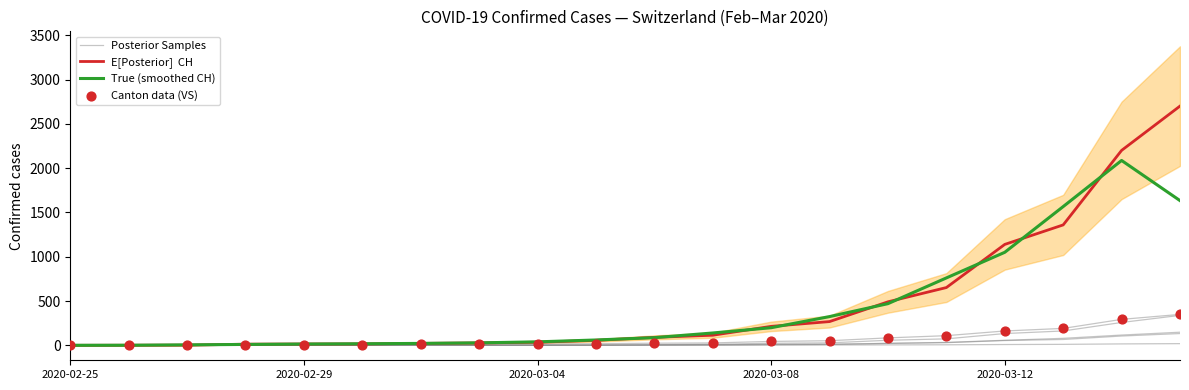

Which series contains the highest Y value?

E[Posterior]  CH